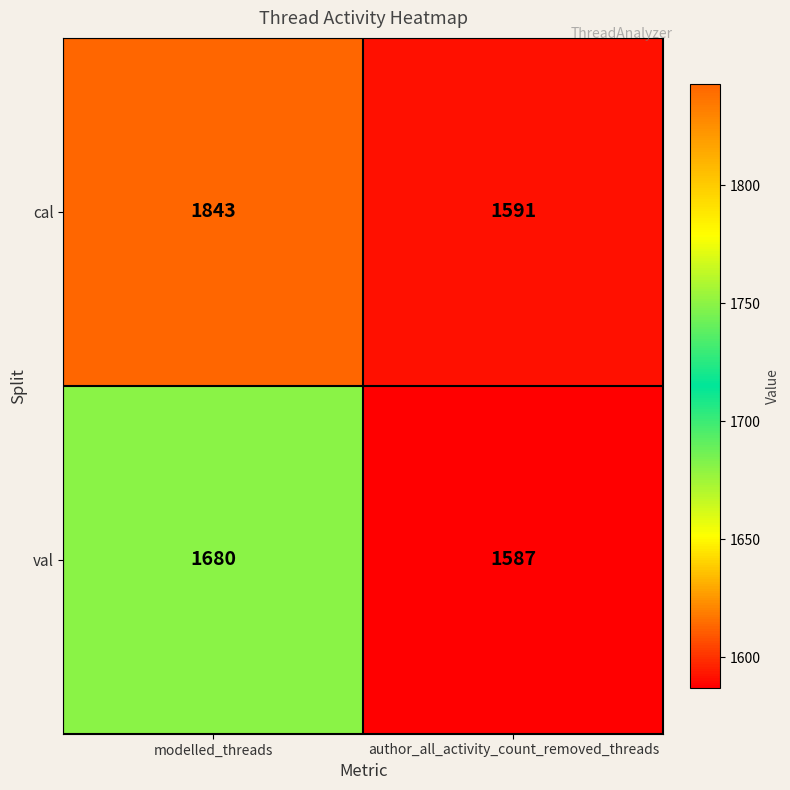

What is the average value of the cal series?

1717